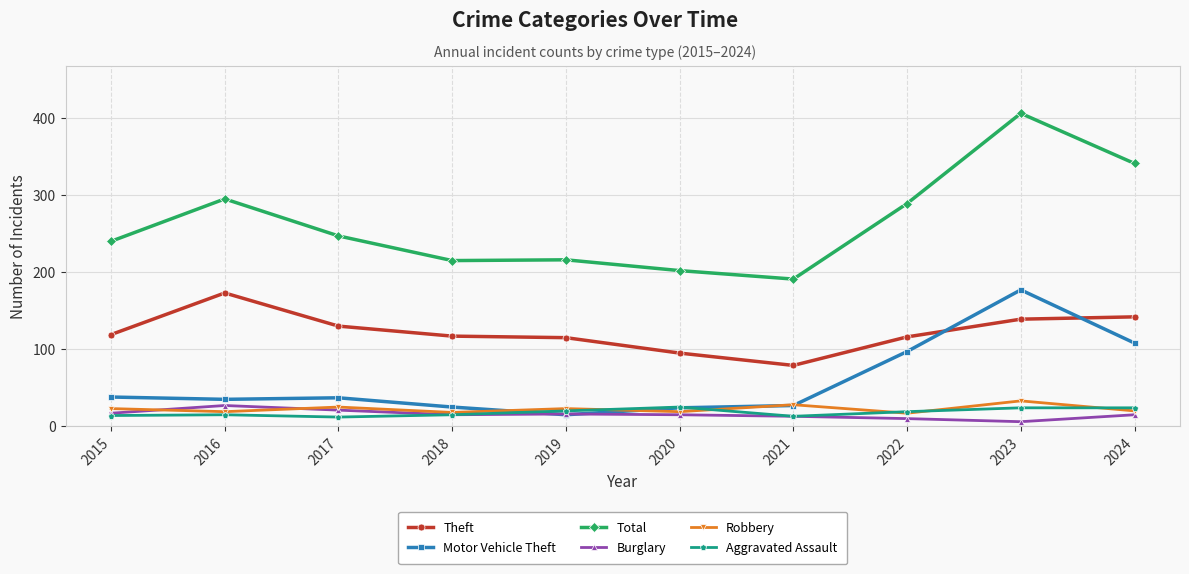

What is the difference between the highest and lowest values at 2017?

235